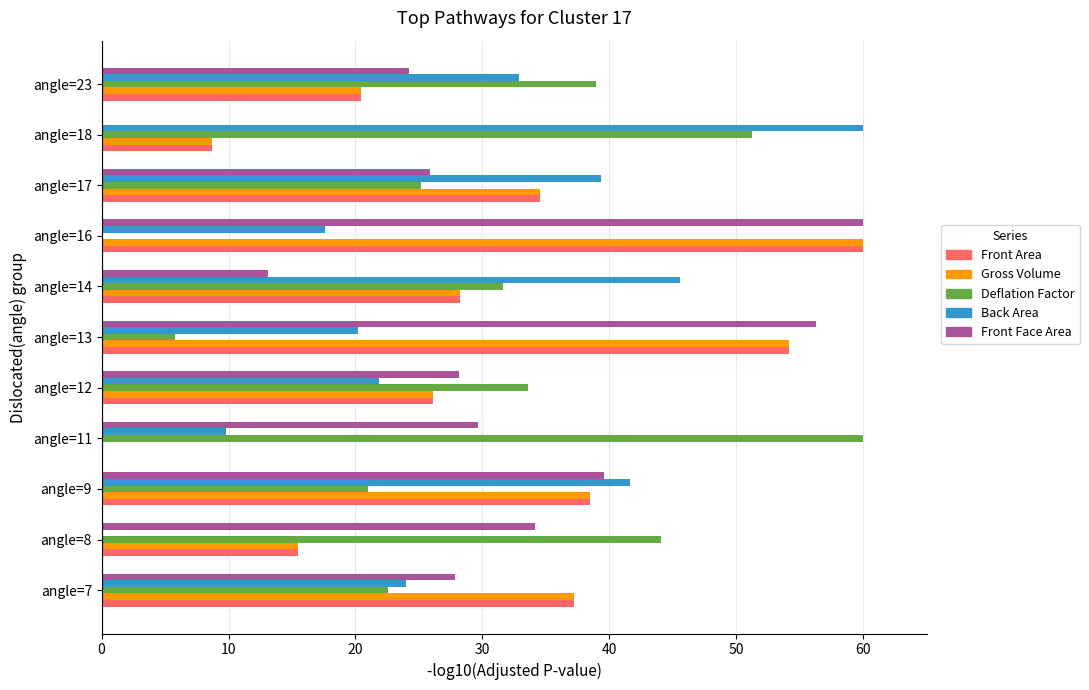

The value of Back Area at angle=8 is -27.7. True or false?

False